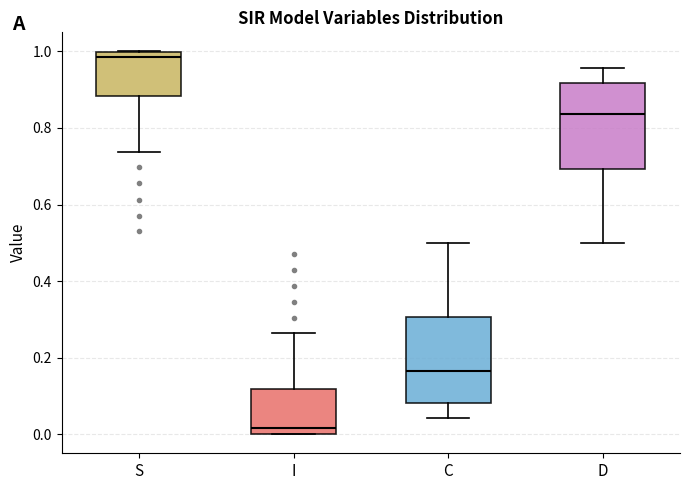

Reading left to right, transcribe this box plot: for each box, give where its median line is, the range the box spans, and where its two whiskers end, as read against the y-axis. The values are not printed on the chart, so give them approximately, as read against the axis.

S: median 0.98, box 0.88 to 1.00, whiskers 0.74 to 1.00
I: median 0.02, box 0.00 to 0.12, whiskers 0.00 to 0.26
C: median 0.16, box 0.08 to 0.30, whiskers 0.04 to 0.50
D: median 0.84, box 0.70 to 0.92, whiskers 0.50 to 0.96